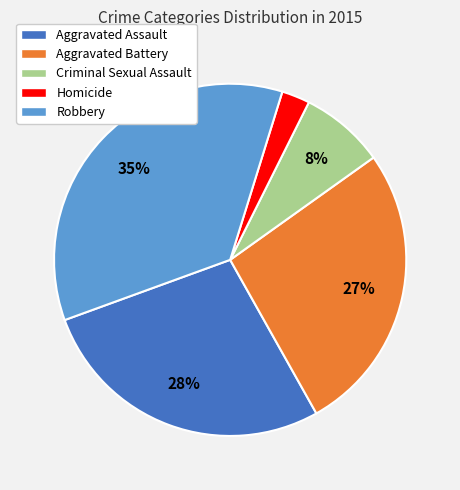

What percentage is the Aggravated Assault slice, to the nearest percent?

28%